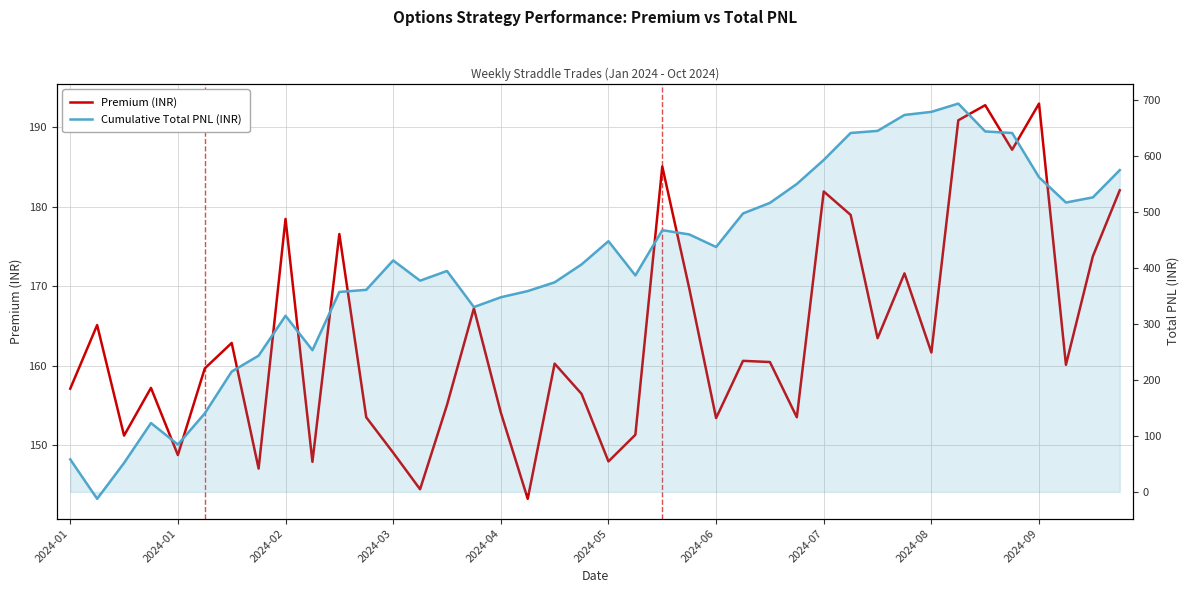

At which category does Premium reach its first local peak?

2024-01